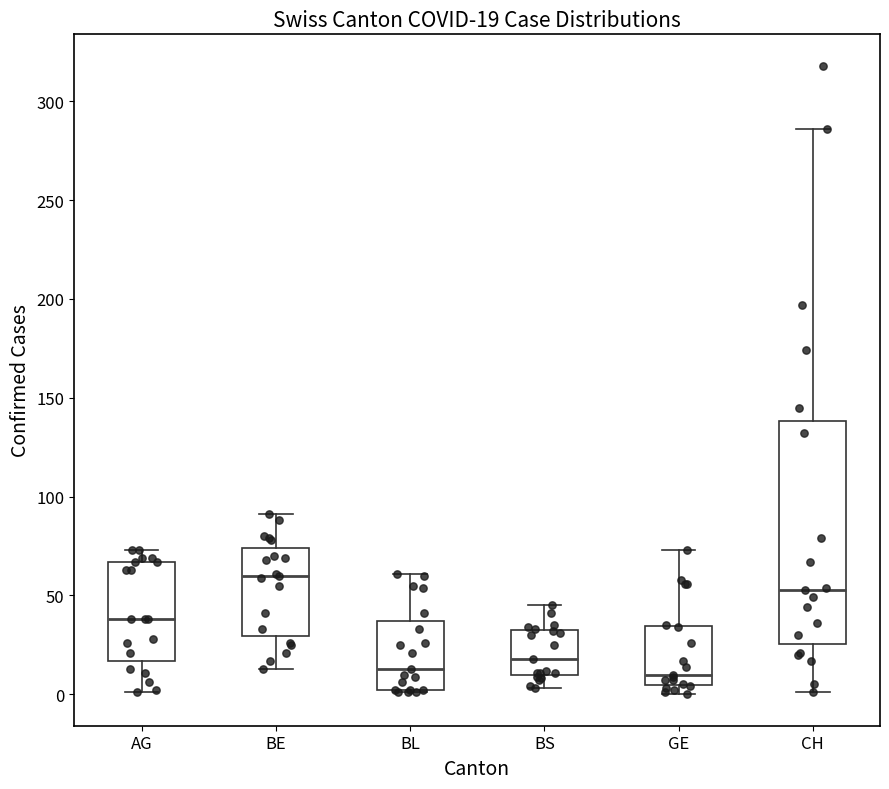

Comparing the boxes themselves (not the whiskers), which one is the tallest?

CH